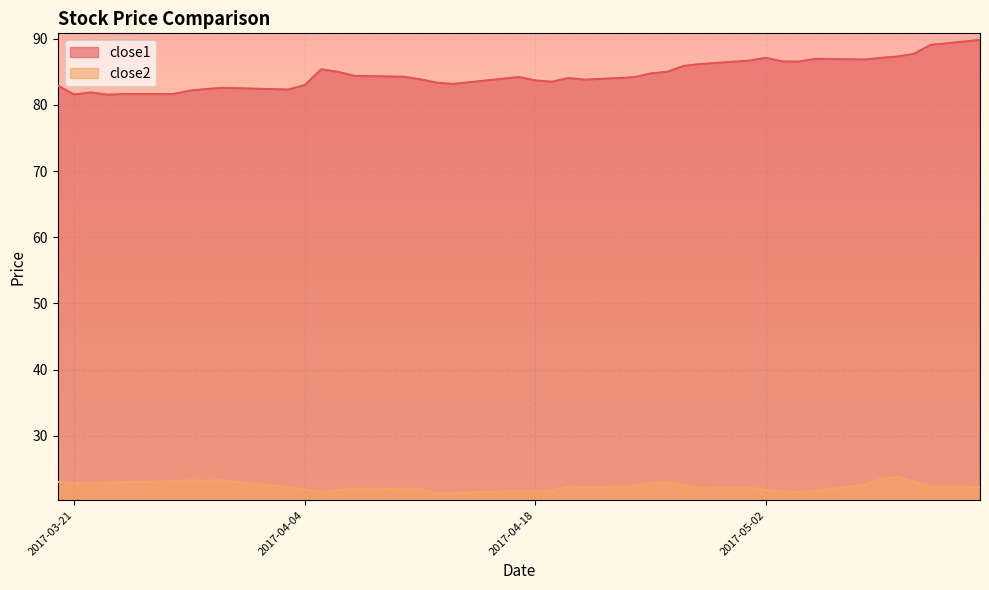

Rank the series by their maximum value, from lowest to highest.

close2, close1